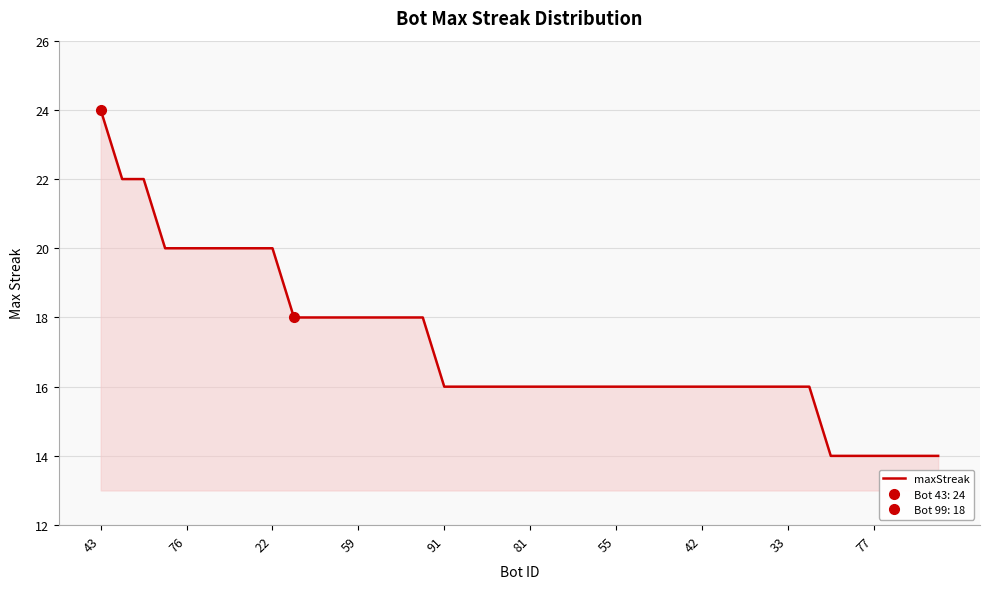

The maxStreak series shows 24 at 43. True or false?

True